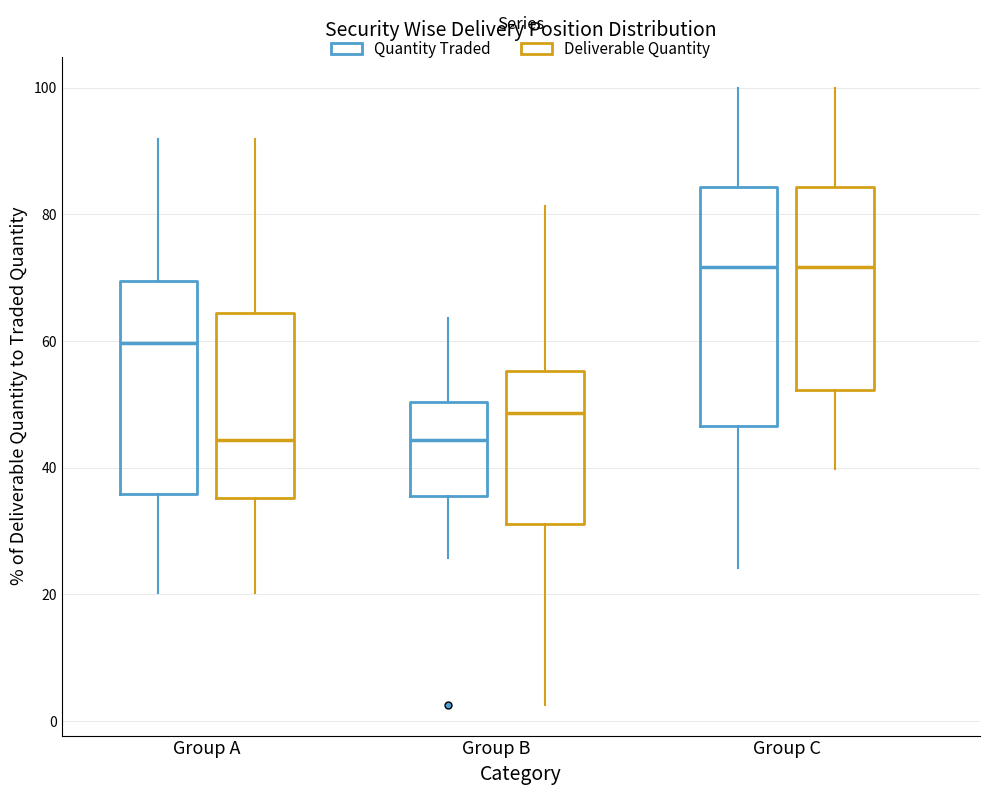

Where does the upper whisker of the box for Group B (Deliverable Quantity) end on the y-axis? The values are not printed on the chart, so give them approximately, as read against the axis.

82